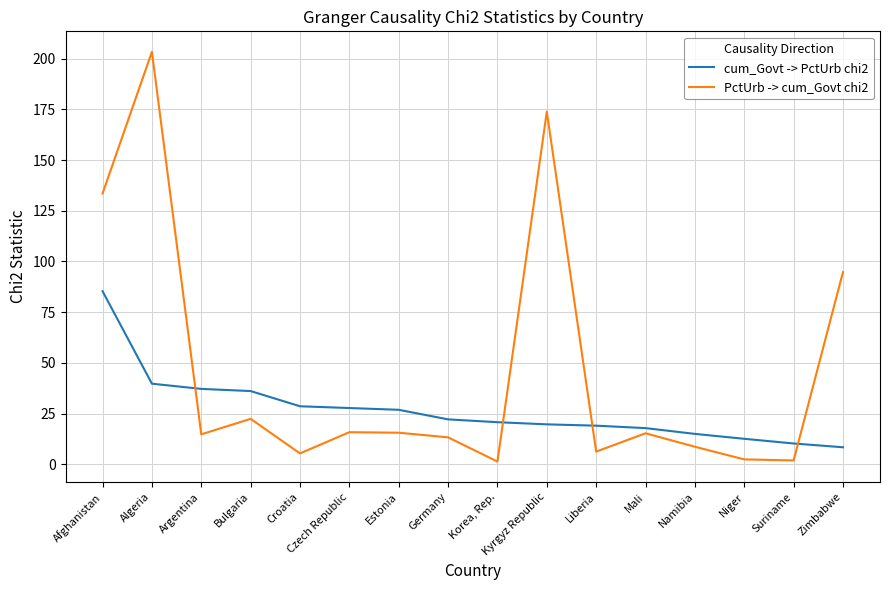

Is the value of PctUrb -> cum_Govt chi2 at Argentina greater than the value of cum_Govt -> PctUrb chi2 at Zimbabwe?

Yes